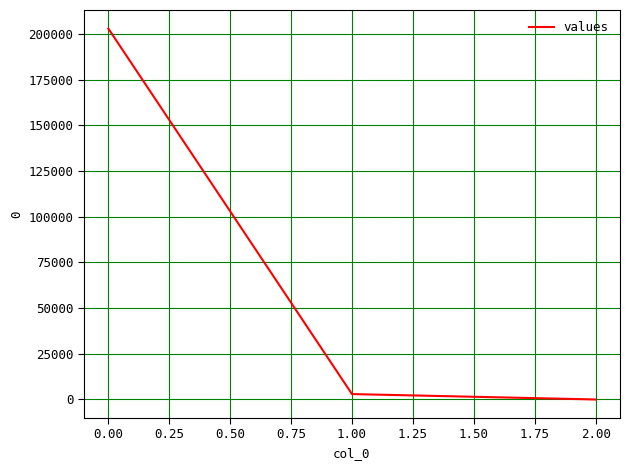

Where does the data first go above 2960?

0.00